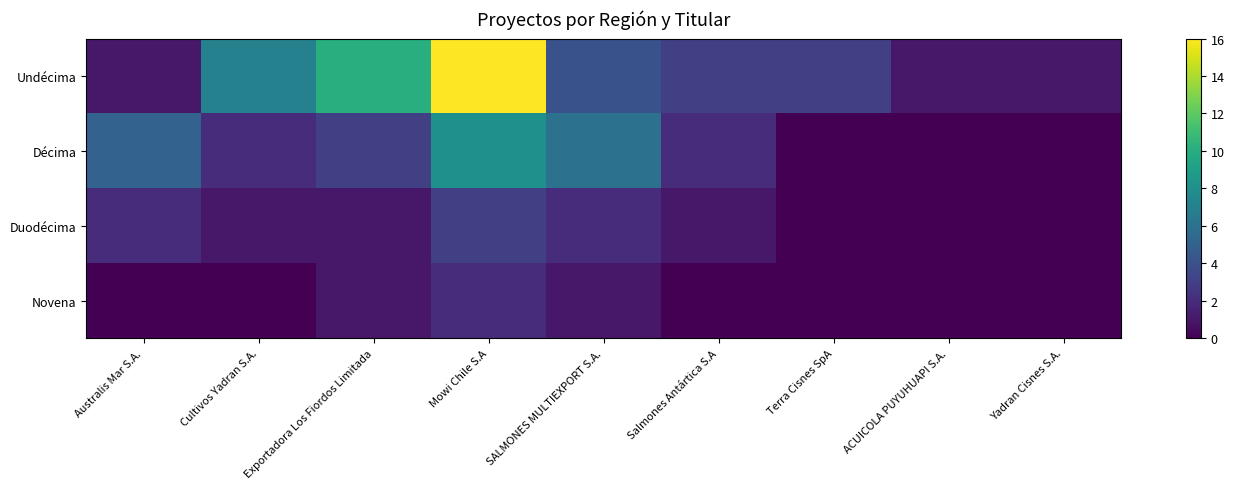

Reading right to left, list all the values displayed in this chart.

Undécima: Yadran Cisnes S.A.=1	ACUICOLA PUYUHUAPI S.A.=1	Terra Cisnes SpA=3	Salmones Antártica S.A=3	SALMONES MULTIEXPORT S.A.=4	Mowi Chile S.A=16	Exportadora Los Fiordos Limitada=10	Cultivos Yadran S.A.=7	Australis Mar S.A.=1
Décima: Yadran Cisnes S.A.=0	ACUICOLA PUYUHUAPI S.A.=0	Terra Cisnes SpA=0	Salmones Antártica S.A=2	SALMONES MULTIEXPORT S.A.=6	Mowi Chile S.A=8	Exportadora Los Fiordos Limitada=3	Cultivos Yadran S.A.=2	Australis Mar S.A.=5
Duodécima: Yadran Cisnes S.A.=0	ACUICOLA PUYUHUAPI S.A.=0	Terra Cisnes SpA=0	Salmones Antártica S.A=1	SALMONES MULTIEXPORT S.A.=2	Mowi Chile S.A=3	Exportadora Los Fiordos Limitada=1	Cultivos Yadran S.A.=1	Australis Mar S.A.=2
Novena: Yadran Cisnes S.A.=0	ACUICOLA PUYUHUAPI S.A.=0	Terra Cisnes SpA=0	Salmones Antártica S.A=0	SALMONES MULTIEXPORT S.A.=1	Mowi Chile S.A=2	Exportadora Los Fiordos Limitada=1	Cultivos Yadran S.A.=0	Australis Mar S.A.=0